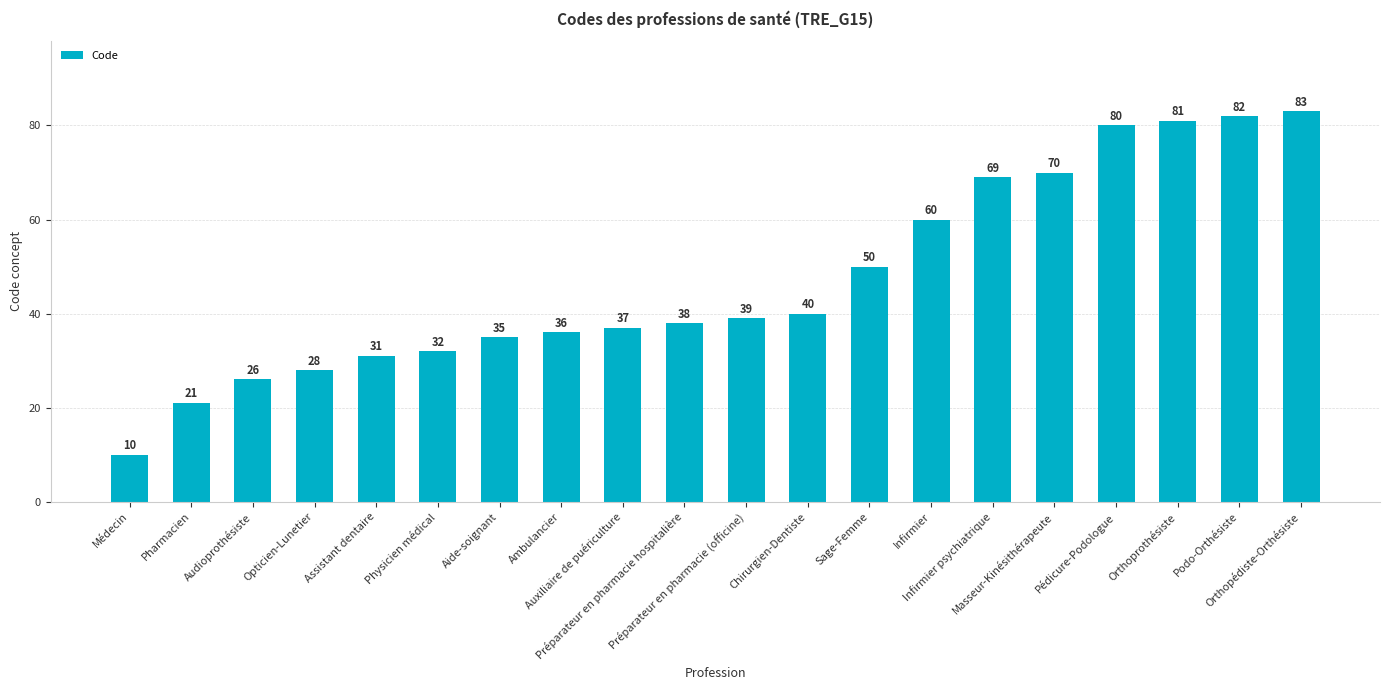

What is the change in value from Infirmier to Podo-Orthésiste?

+22